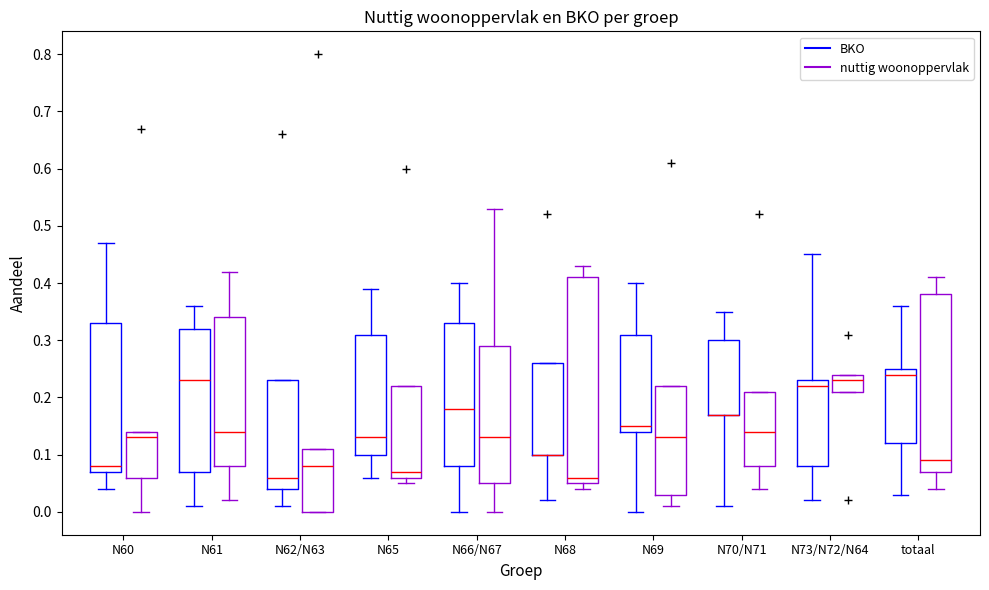

Reading left to right, read every box against the y-axis: the position of its median line, the range the box covers, and the ends of its whiskers. The values are not printed on the chart, so give them approximately, as read against the axis.

N60 (BKO): median 0.08, box 0.07 to 0.33, whiskers 0.04 to 0.47
N60 (nuttig woonoppervlak): median 0.13, box 0.06 to 0.14, whiskers 0.00 to 0.14
N61 (BKO): median 0.23, box 0.07 to 0.32, whiskers 0.01 to 0.36
N61 (nuttig woonoppervlak): median 0.14, box 0.08 to 0.34, whiskers 0.02 to 0.42
N62/N63 (BKO): median 0.06, box 0.04 to 0.23, whiskers 0.01 to 0.23
N62/N63 (nuttig woonoppervlak): median 0.08, box 0.00 to 0.11, whiskers 0.00 to 0.11
N65 (BKO): median 0.13, box 0.10 to 0.31, whiskers 0.06 to 0.39
N65 (nuttig woonoppervlak): median 0.07, box 0.06 to 0.22, whiskers 0.05 to 0.22
N66/N67 (BKO): median 0.18, box 0.08 to 0.33, whiskers 0.00 to 0.40
N66/N67 (nuttig woonoppervlak): median 0.13, box 0.05 to 0.29, whiskers 0.00 to 0.53
N68 (BKO): median 0.10 (drawn on the box's lower edge), box 0.10 to 0.26, whiskers 0.02 to 0.26
N68 (nuttig woonoppervlak): median 0.06, box 0.05 to 0.41, whiskers 0.04 to 0.43
N69 (BKO): median 0.15, box 0.14 to 0.31, whiskers 0.00 to 0.40
N69 (nuttig woonoppervlak): median 0.13, box 0.03 to 0.22, whiskers 0.01 to 0.22
N70/N71 (BKO): median 0.17 (drawn on the box's lower edge), box 0.17 to 0.30, whiskers 0.01 to 0.35
N70/N71 (nuttig woonoppervlak): median 0.14, box 0.08 to 0.21, whiskers 0.04 to 0.21
N73/N72/N64 (BKO): median 0.22, box 0.08 to 0.23, whiskers 0.02 to 0.45
N73/N72/N64 (nuttig woonoppervlak): median 0.23, box 0.21 to 0.24, whiskers 0.21 to 0.24
totaal (BKO): median 0.24, box 0.12 to 0.25, whiskers 0.03 to 0.36
totaal (nuttig woonoppervlak): median 0.09, box 0.07 to 0.38, whiskers 0.04 to 0.41